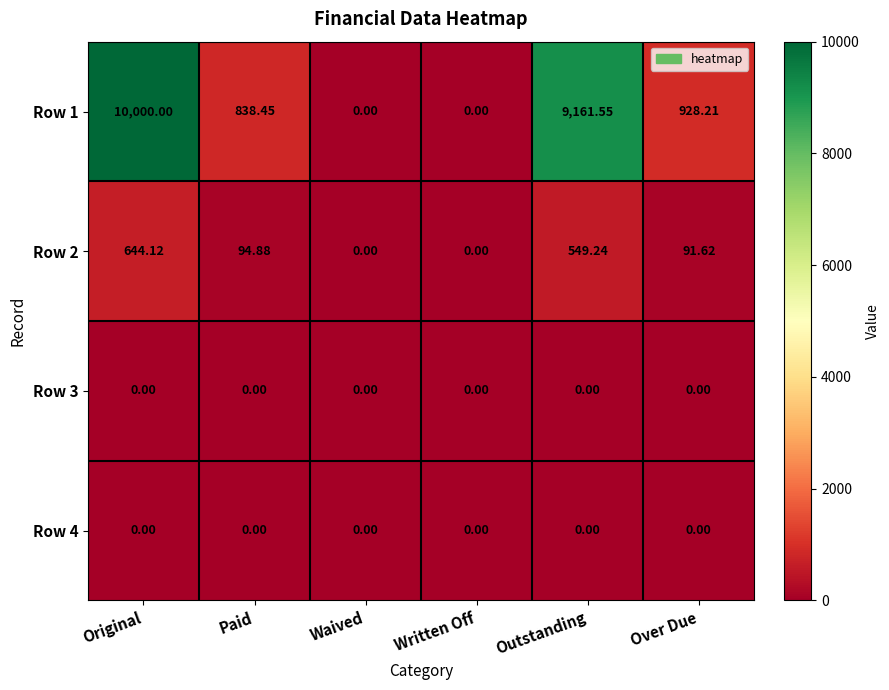

At which category does the chart reach its peak across all series?

Original